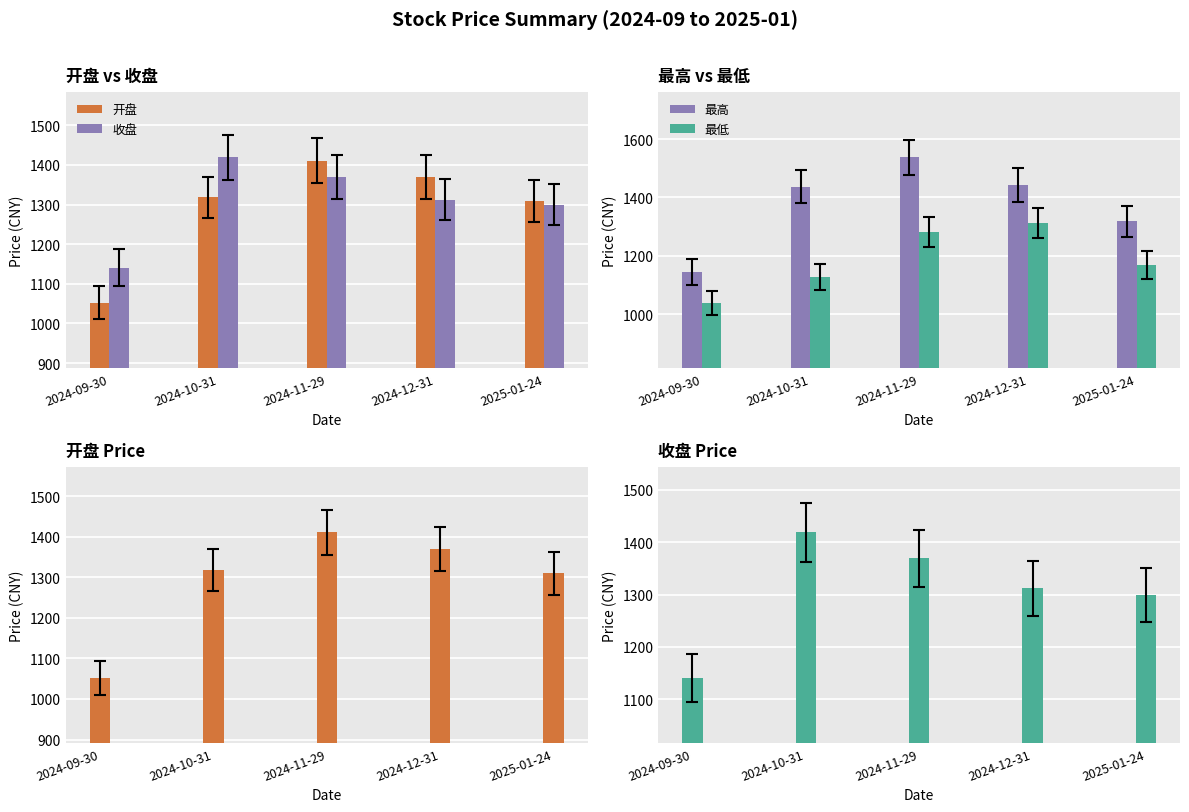

Which series has the largest range (max minus min)?

最高